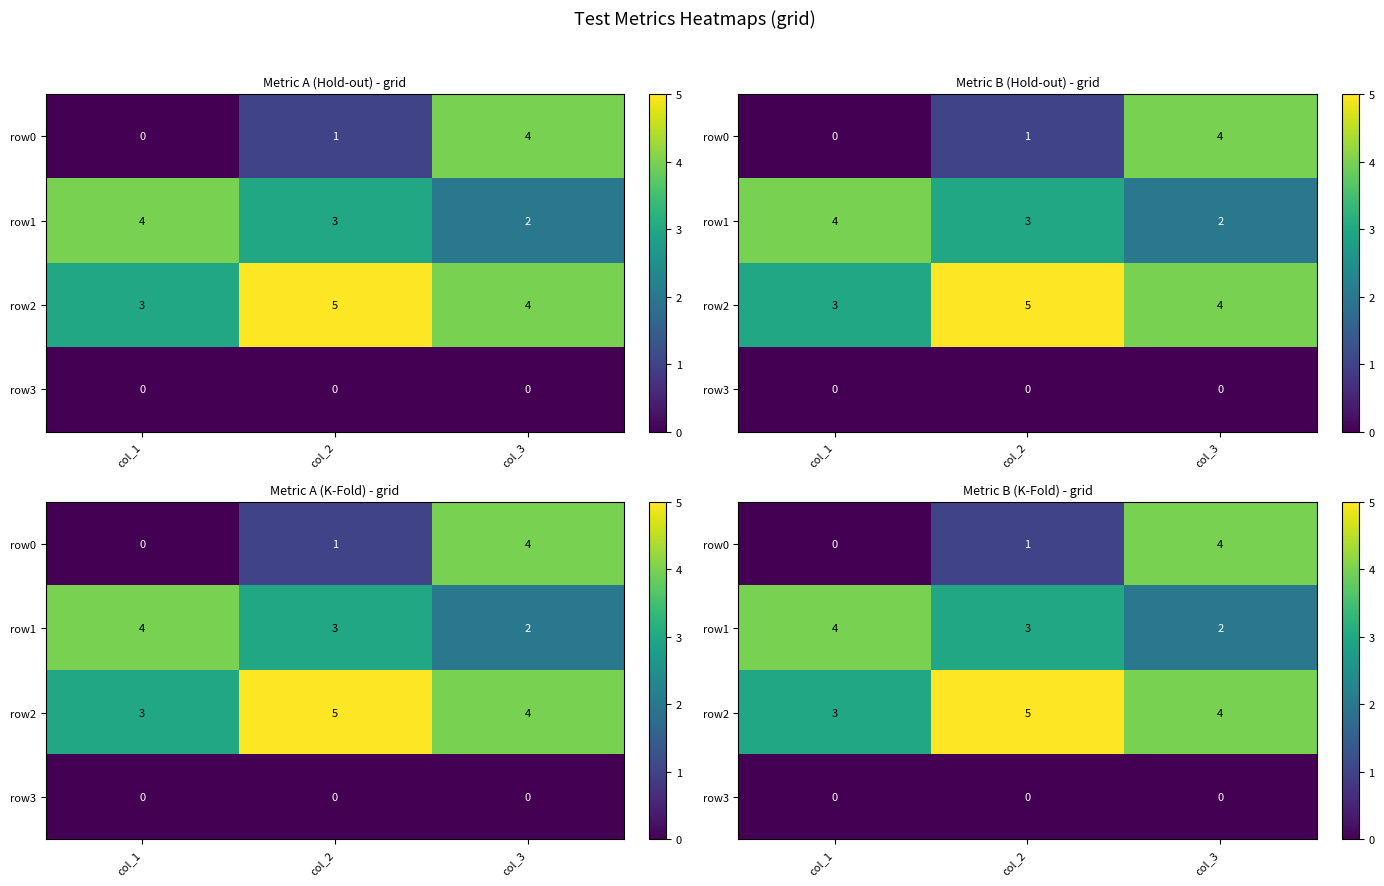

Where is row3 nearest to the value 0?

col_1